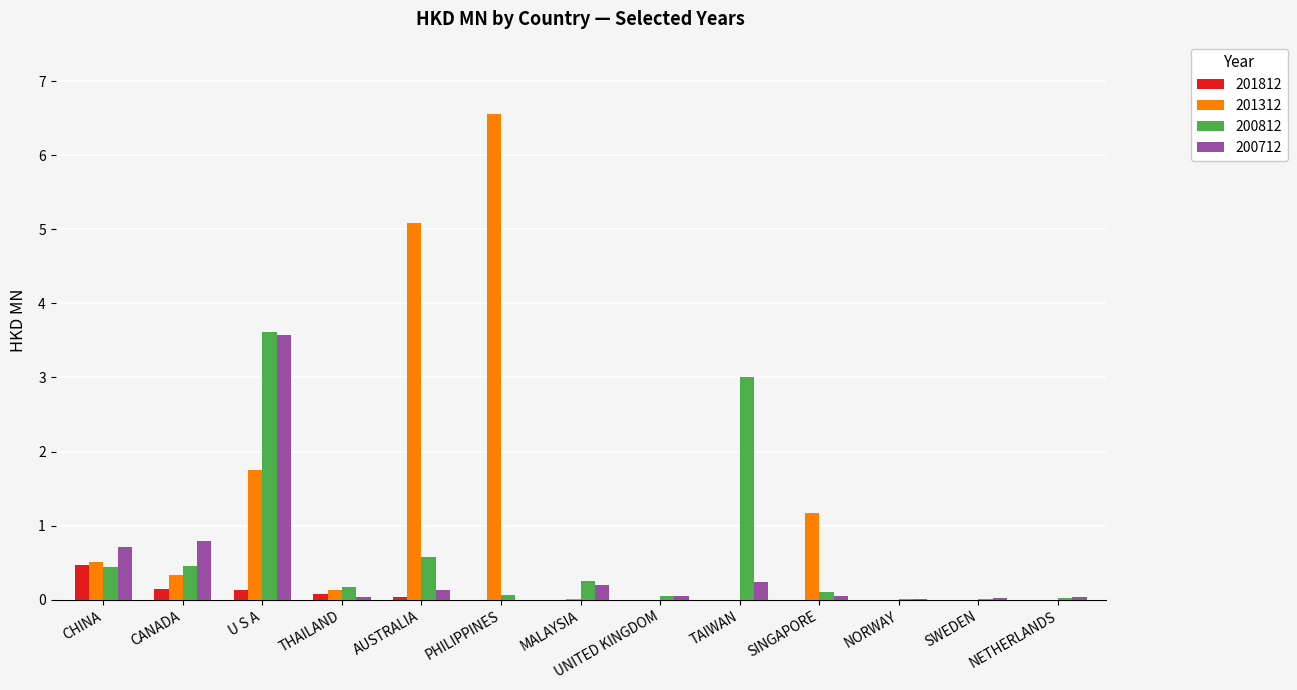

Is it true that 201312 equals 1.8 at U S A?

True